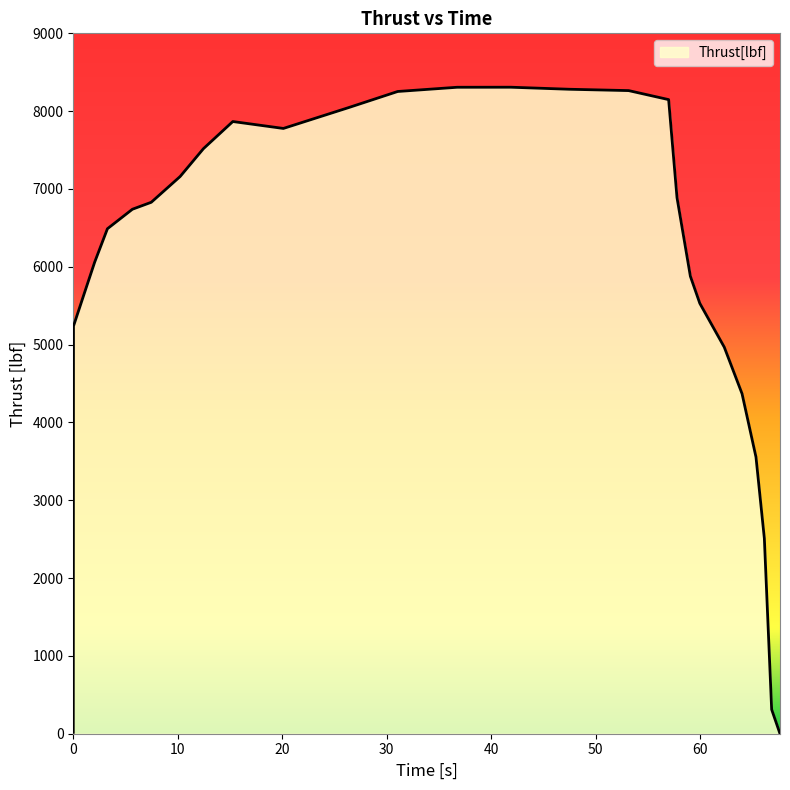

What is the average value?

5886.8